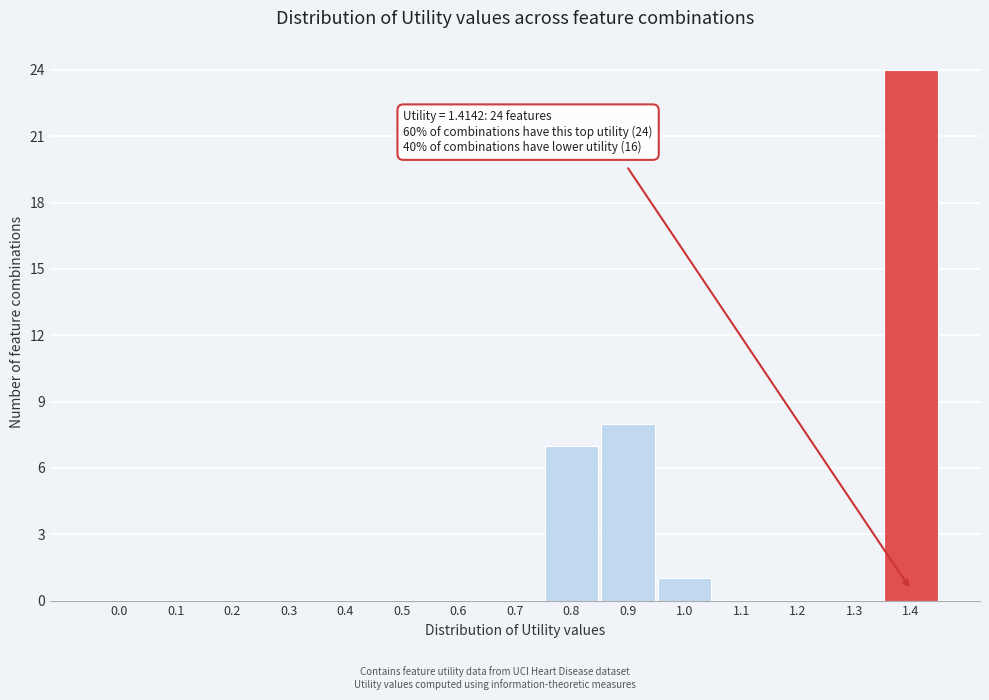

Reading left to right, what are all the values shown in this chart?

0.0=0	0.1=0	0.2=0	0.3=0	0.4=0	0.5=0	0.6=0	0.7=0	0.8=7	0.9=8	1.0=1	1.1=0	1.2=0	1.3=0	1.4=24